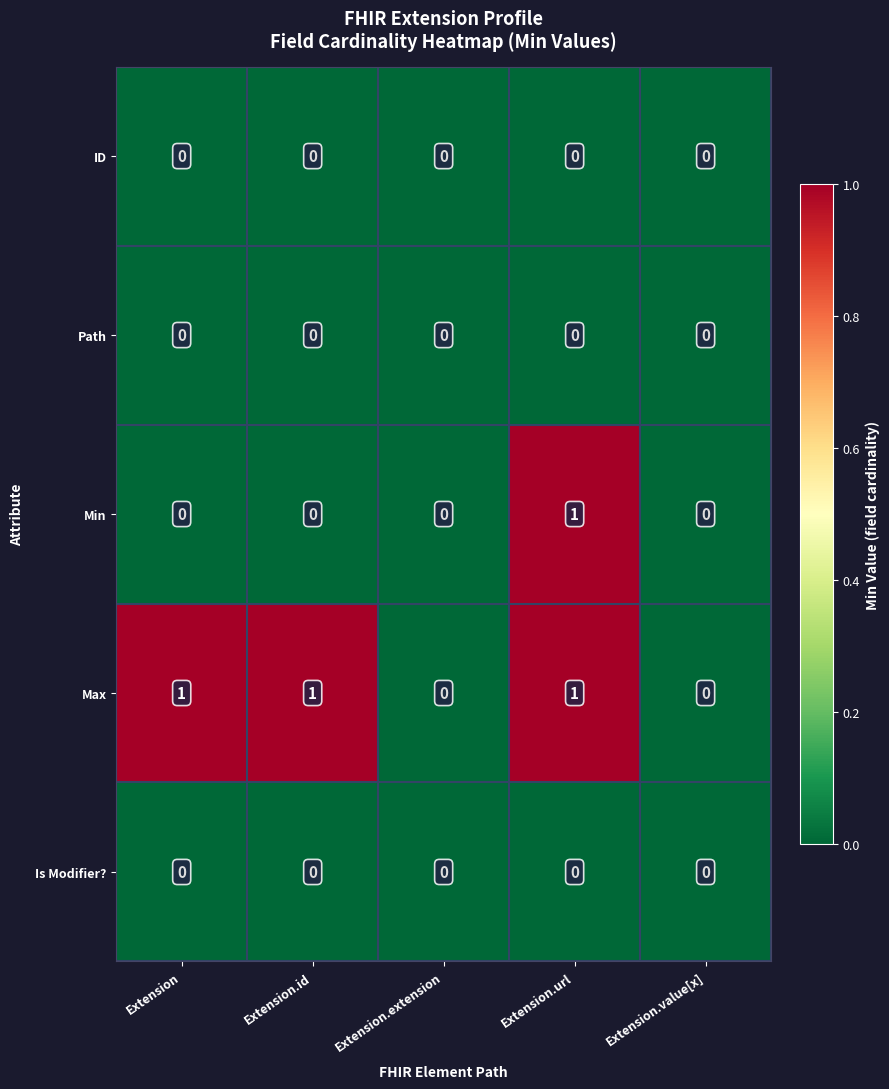

Between Extension and Extension.extension, which series saw the biggest shift?

Max